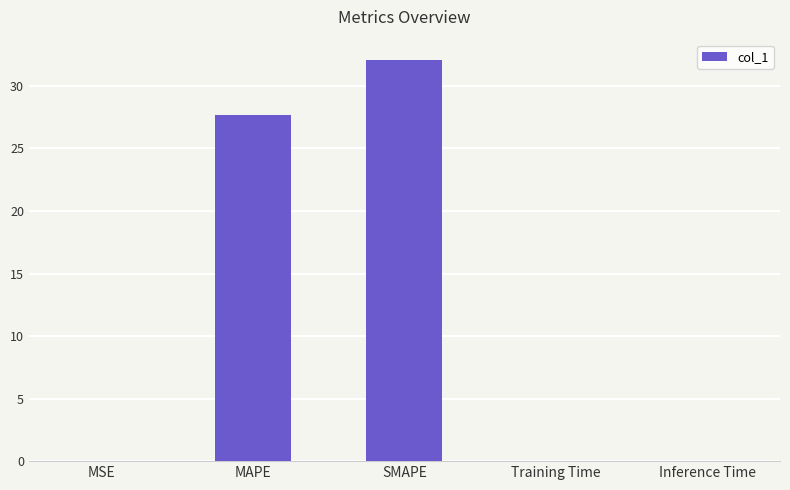

The chart shows a value of 0.0 at Inference Time. True or false?

True